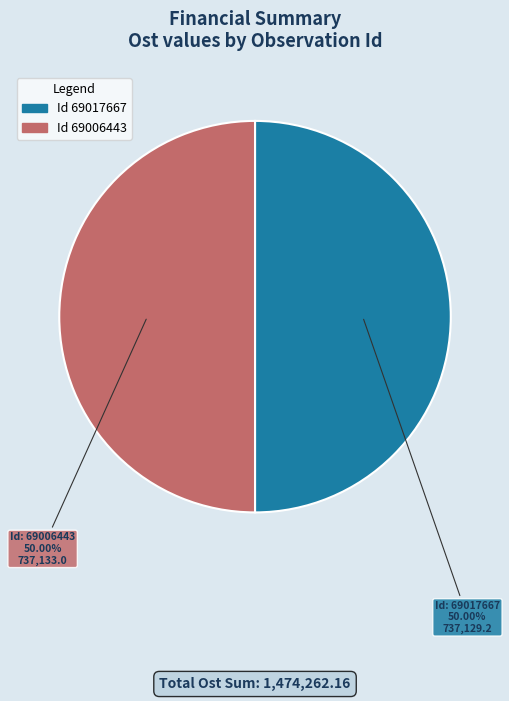

What is the ratio of the value at Id: 69017667 to the value at Id: 69006443?

1.0